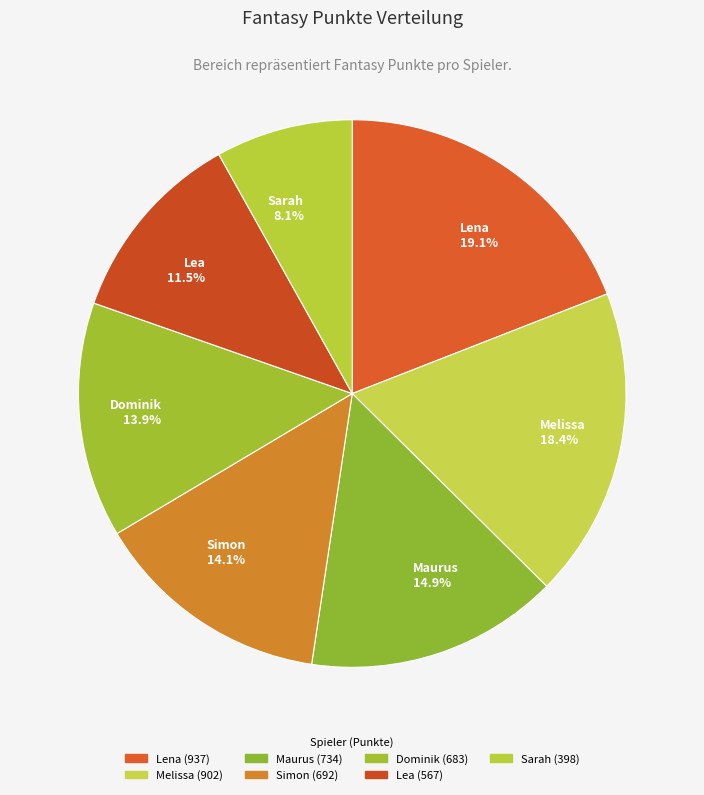

Between Sarah and Dominik, which is larger?

Dominik